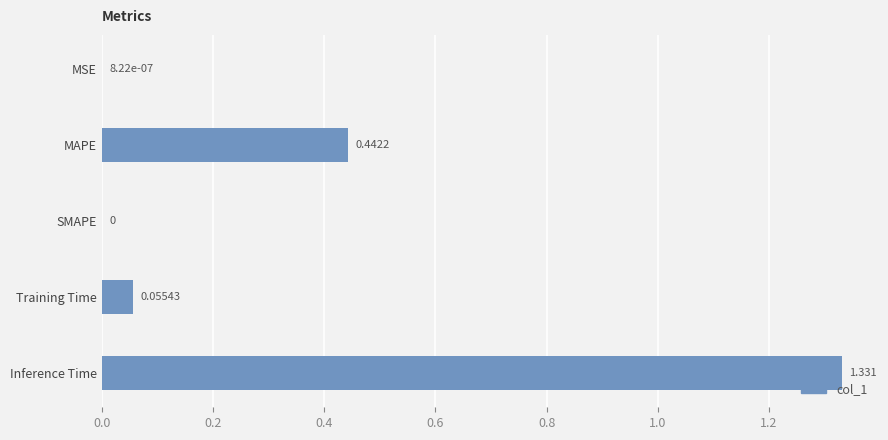

Which has a higher value, Inference Time or SMAPE?

Inference Time